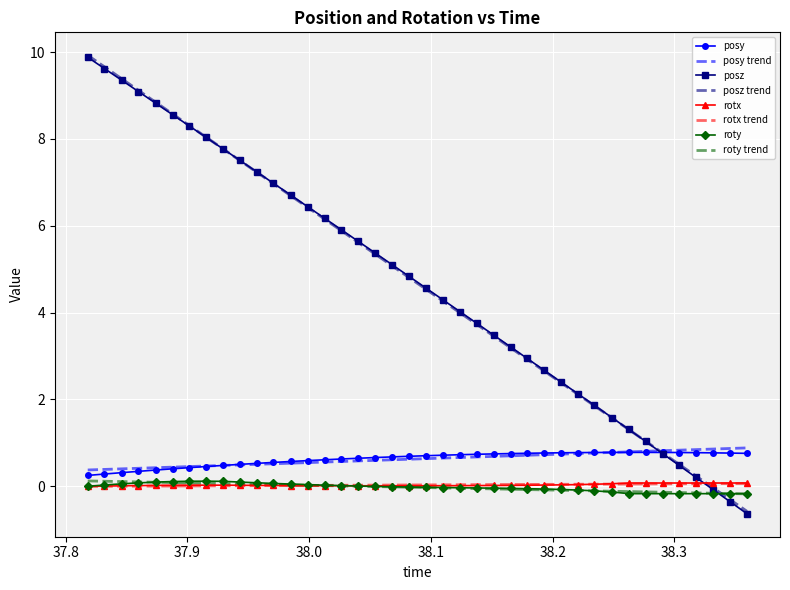

What is the difference between the maximum and minimum values in the posz series?

10.5